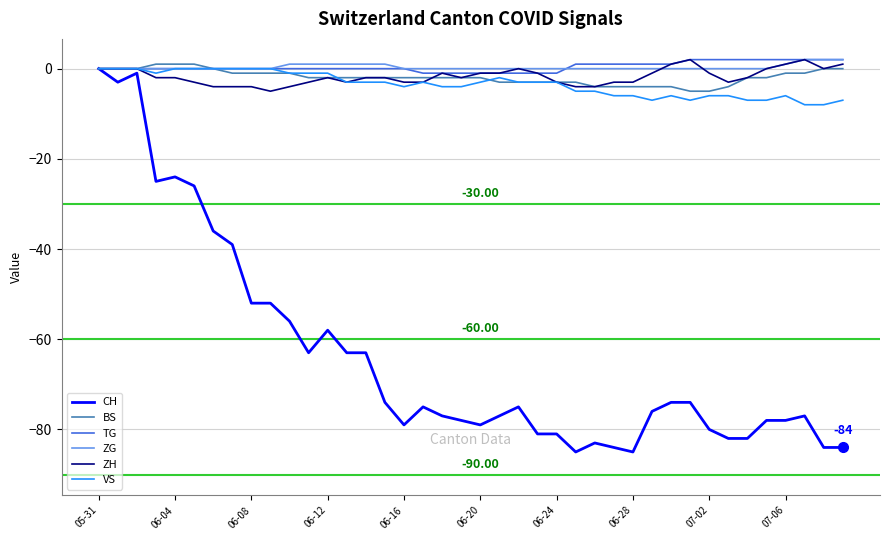

Which series has the largest range (max minus min)?

CH